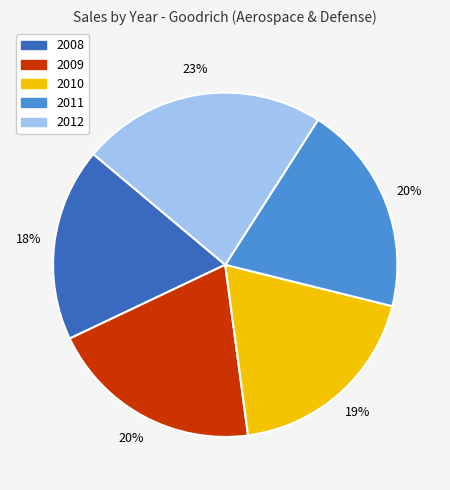

How many slices are in this pie chart?

5